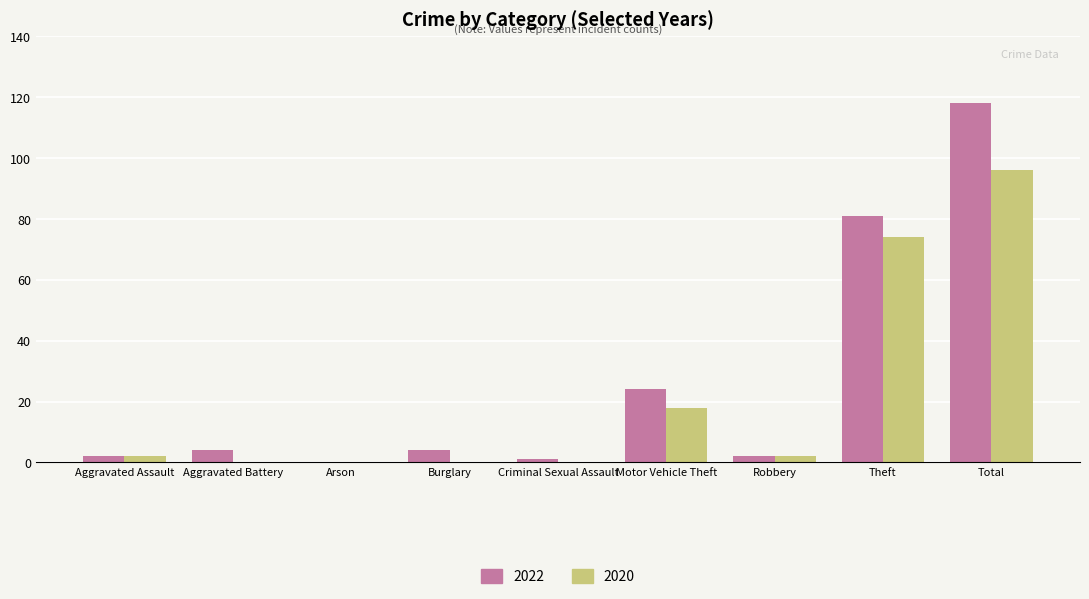

True or false: 2020 has a value of 96 at Total.

True